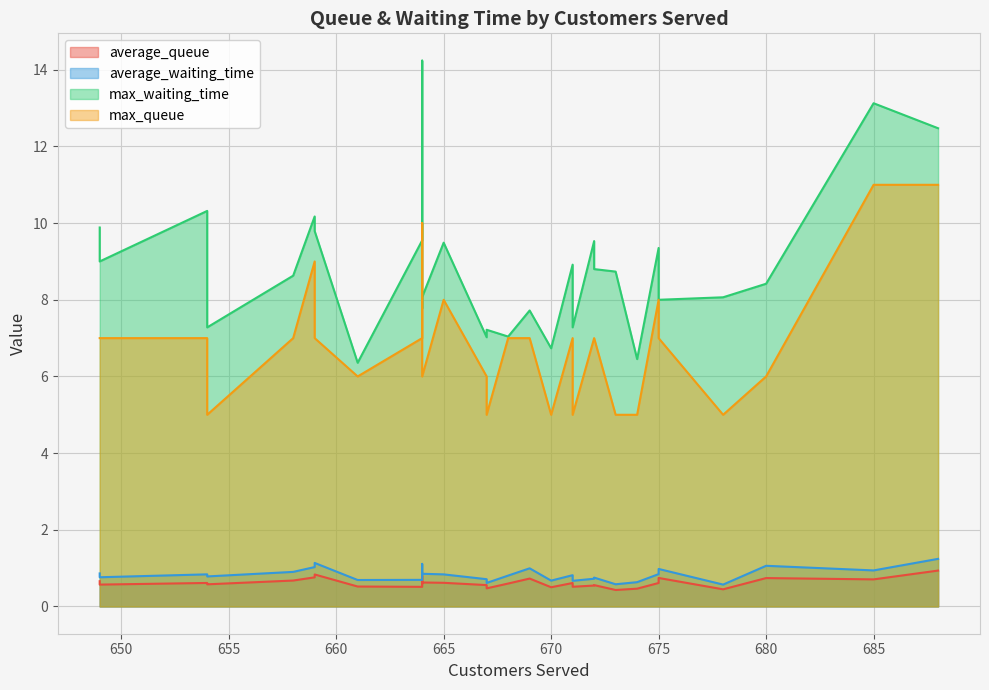

At 685, list the series in order from largest to smallest.

max_waiting_time, max_queue, average_waiting_time, average_queue